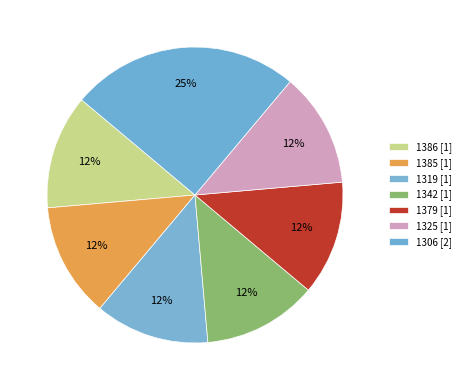

To the nearest percent, what is the difference between the largest and smallest slice percentages?

12%